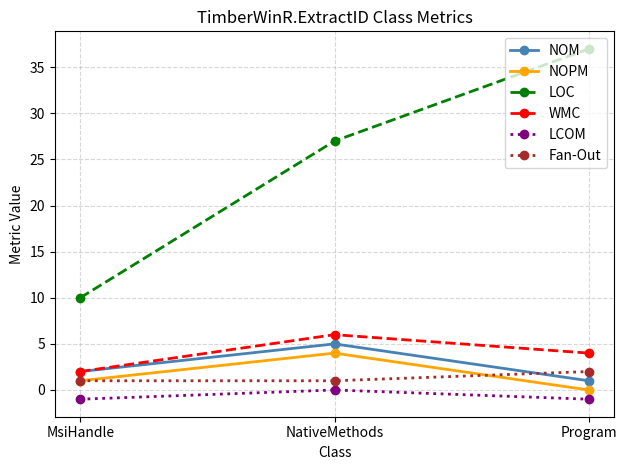

What is the sum of all WMC values?

12